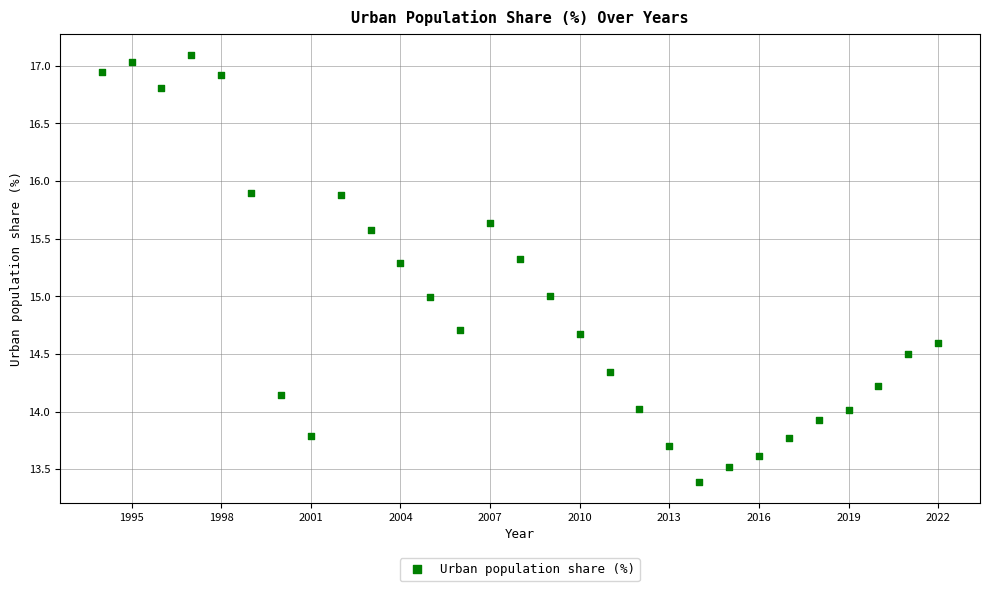

What is the range of Y values (max minus min)?

3.7